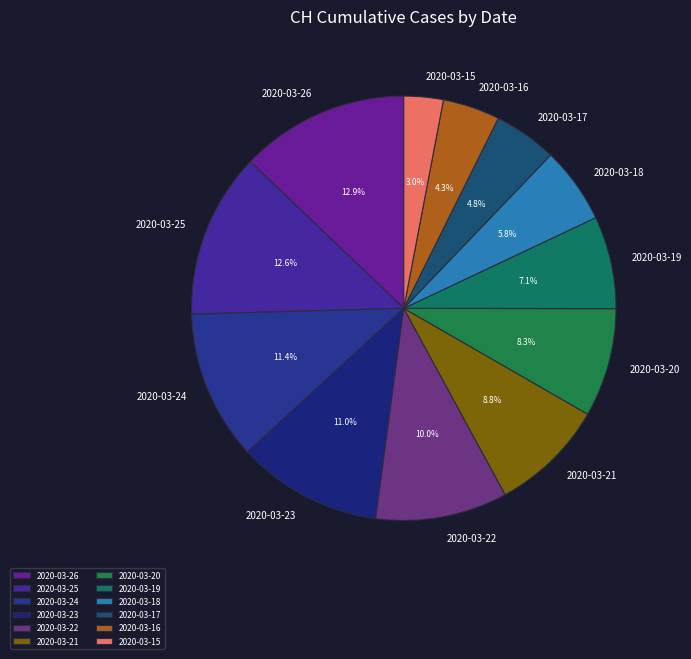

Which slice is the smallest?

2020-03-15